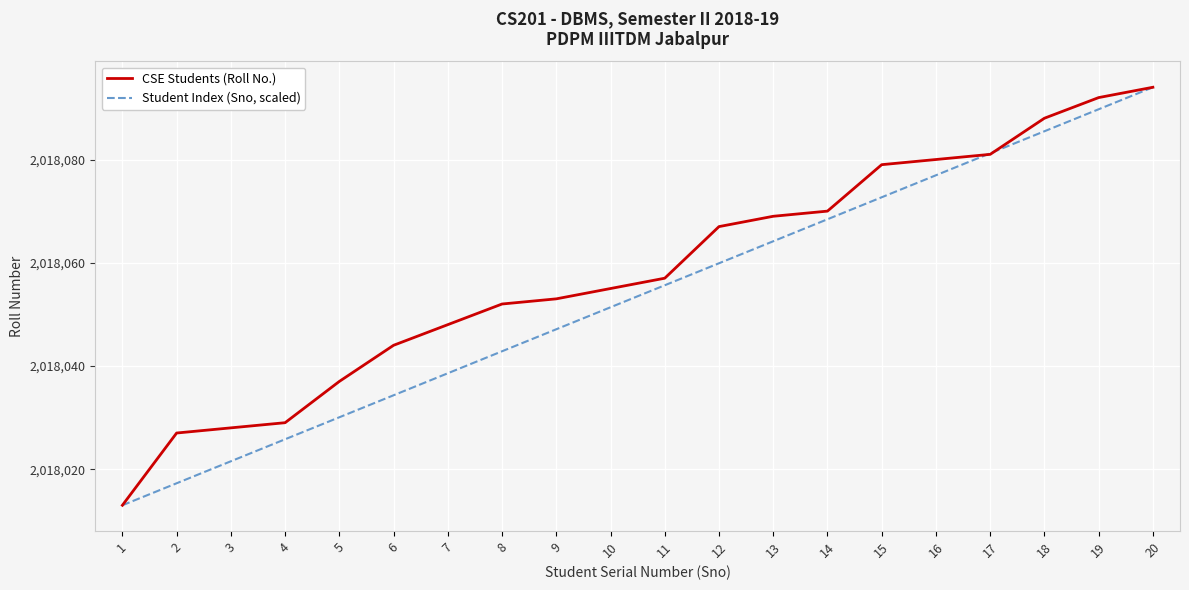

How many lines are shown in the chart?

2